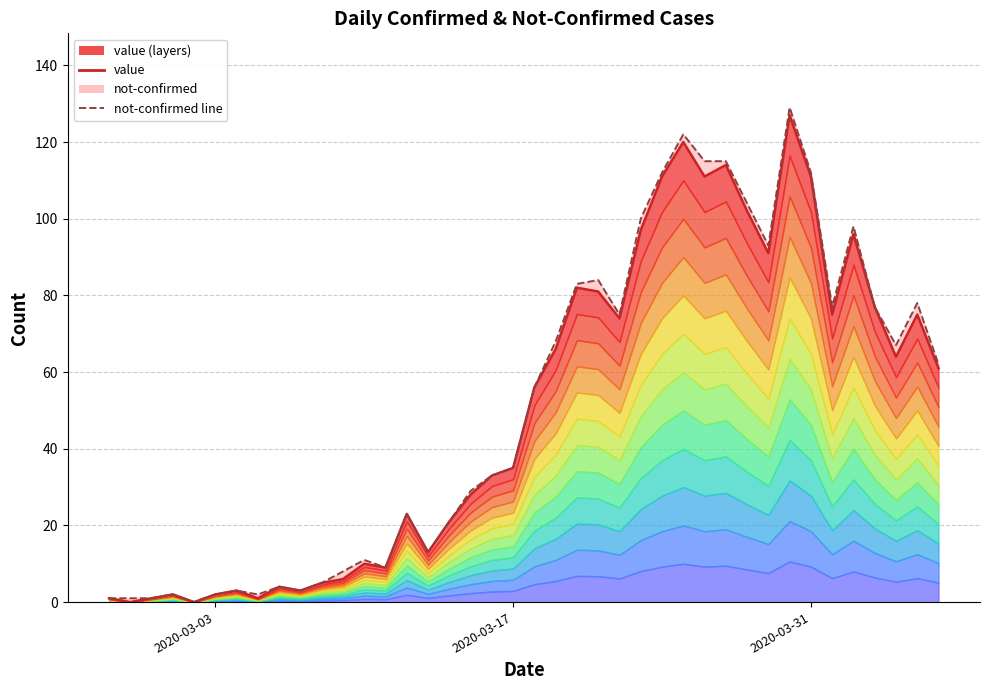

True or false: value has a value of 52 at 18.

False